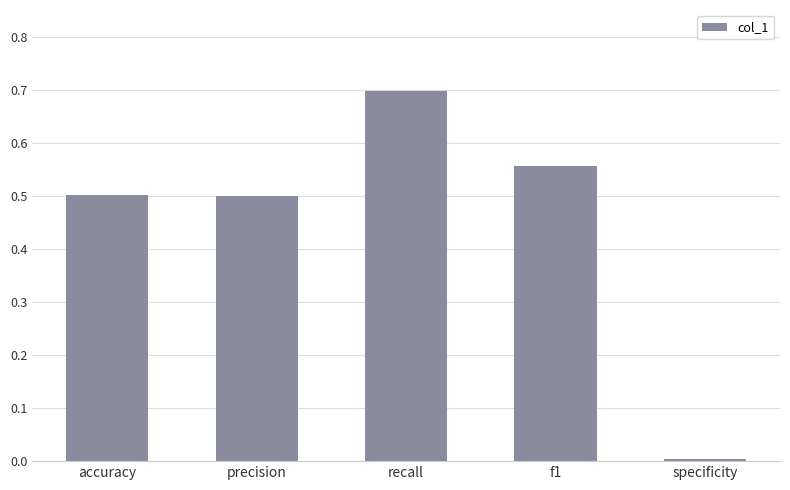

At which label is the value closest to 0?

specificity